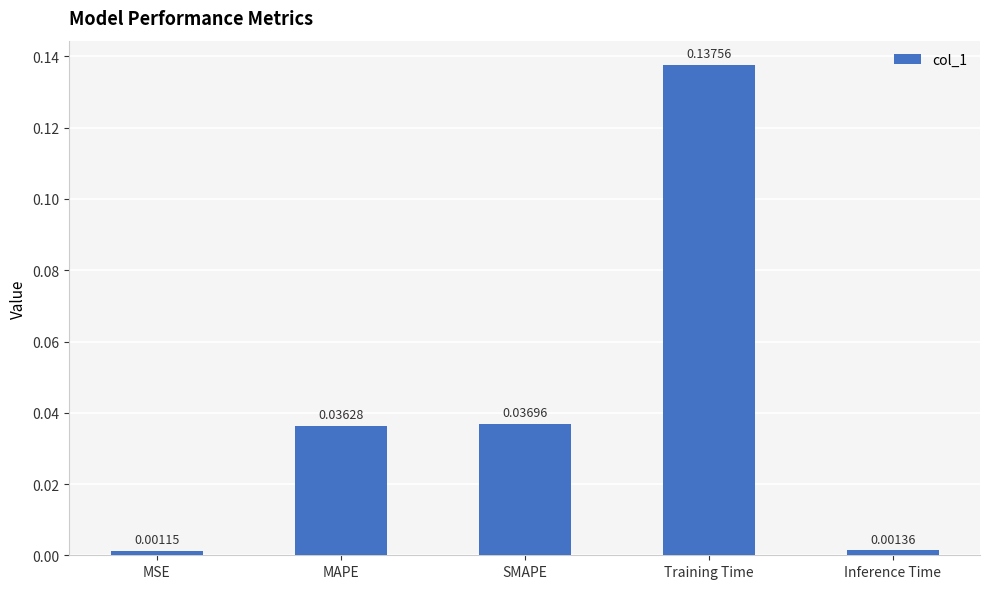

Where is the data nearest to the value 0?

MSE